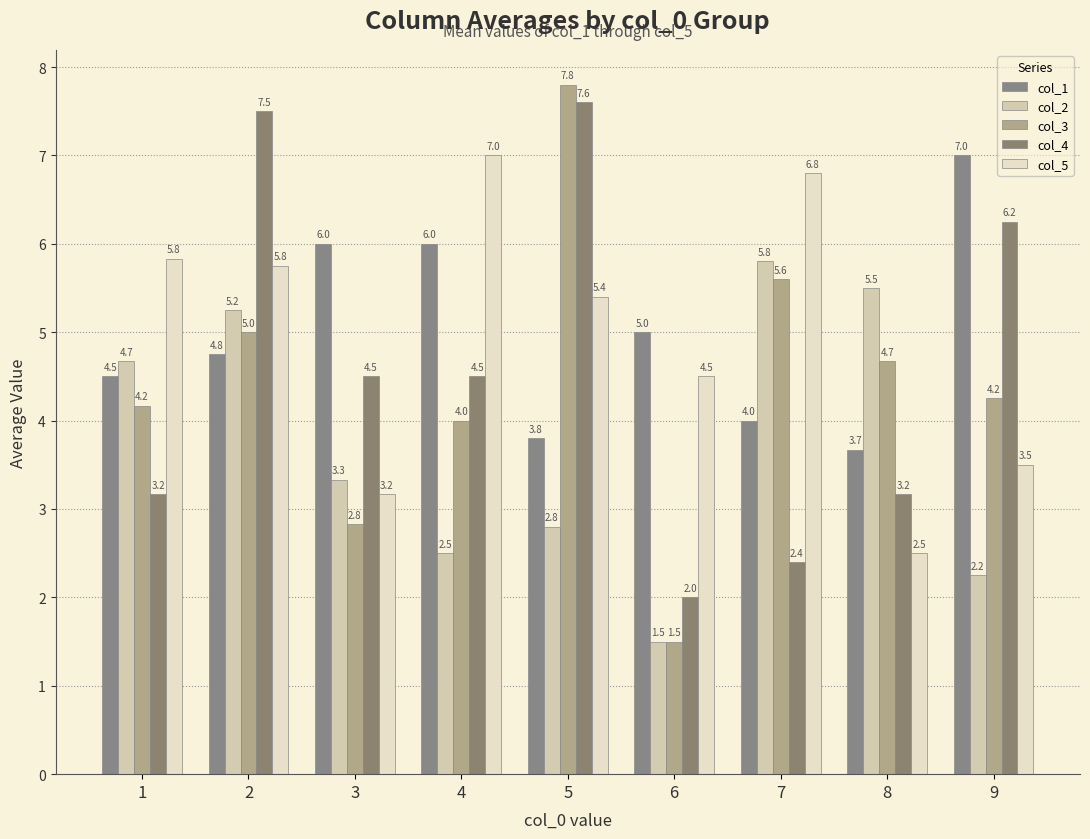

Reading left to right, list all the values displayed in this chart.

col_1: 1=4.5	2=4.8	3=6.0	4=6.0	5=3.8	6=5.0	7=4.0	8=3.7	9=7.0
col_2: 1=4.7	2=5.2	3=3.3	4=2.5	5=2.8	6=1.5	7=5.8	8=5.5	9=2.2
col_3: 1=4.2	2=5.0	3=2.8	4=4.0	5=7.8	6=1.5	7=5.6	8=4.7	9=4.2
col_4: 1=3.2	2=7.5	3=4.5	4=4.5	5=7.6	6=2.0	7=2.4	8=3.2	9=6.2
col_5: 1=5.8	2=5.8	3=3.2	4=7.0	5=5.4	6=4.5	7=6.8	8=2.5	9=3.5